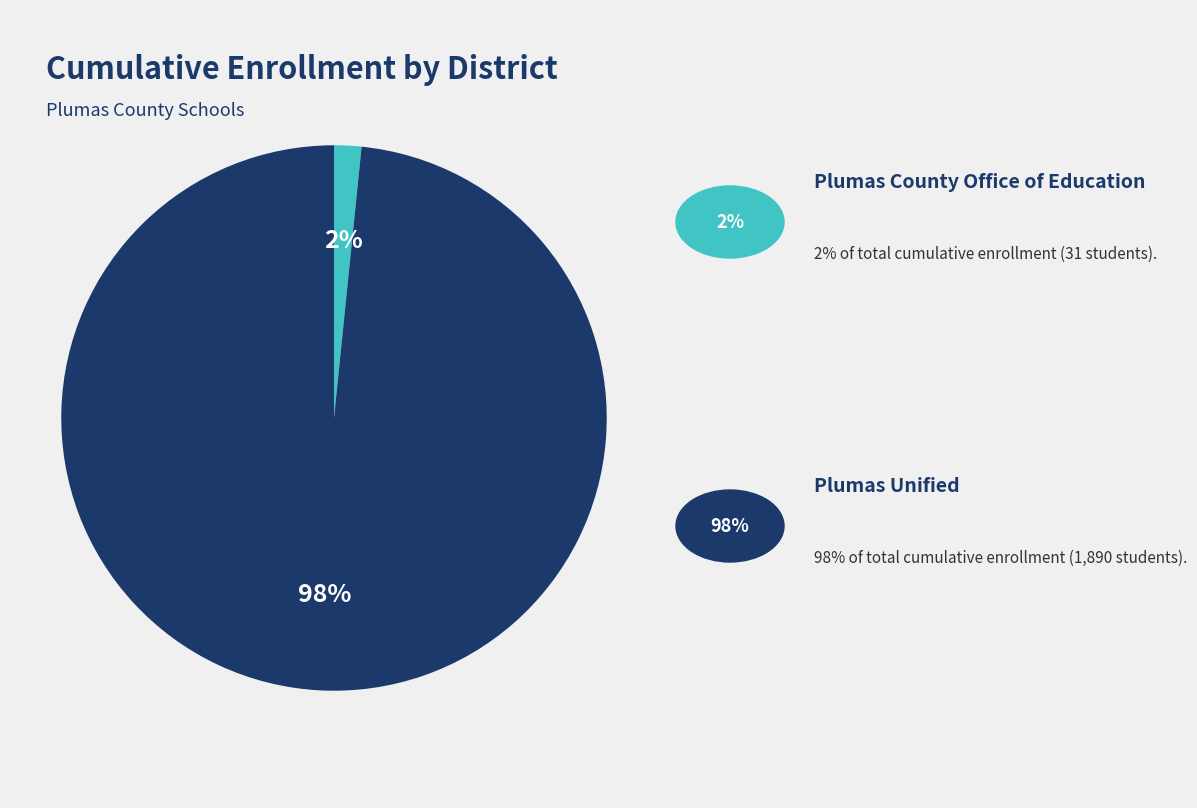

Does any single category account for the majority?

Yes